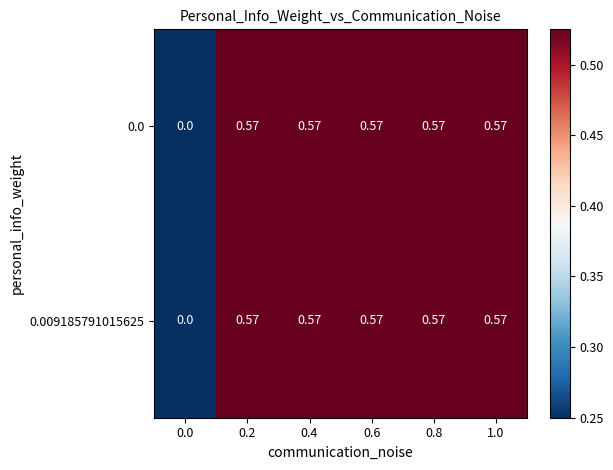

Reading right to left, list all the values displayed in this chart.

0.0: 1.0=0.6	0.8=0.6	0.6=0.6	0.4=0.6	0.2=0.6	0.0=0.0
0.009185791015625: 1.0=0.6	0.8=0.6	0.6=0.6	0.4=0.6	0.2=0.6	0.0=0.0